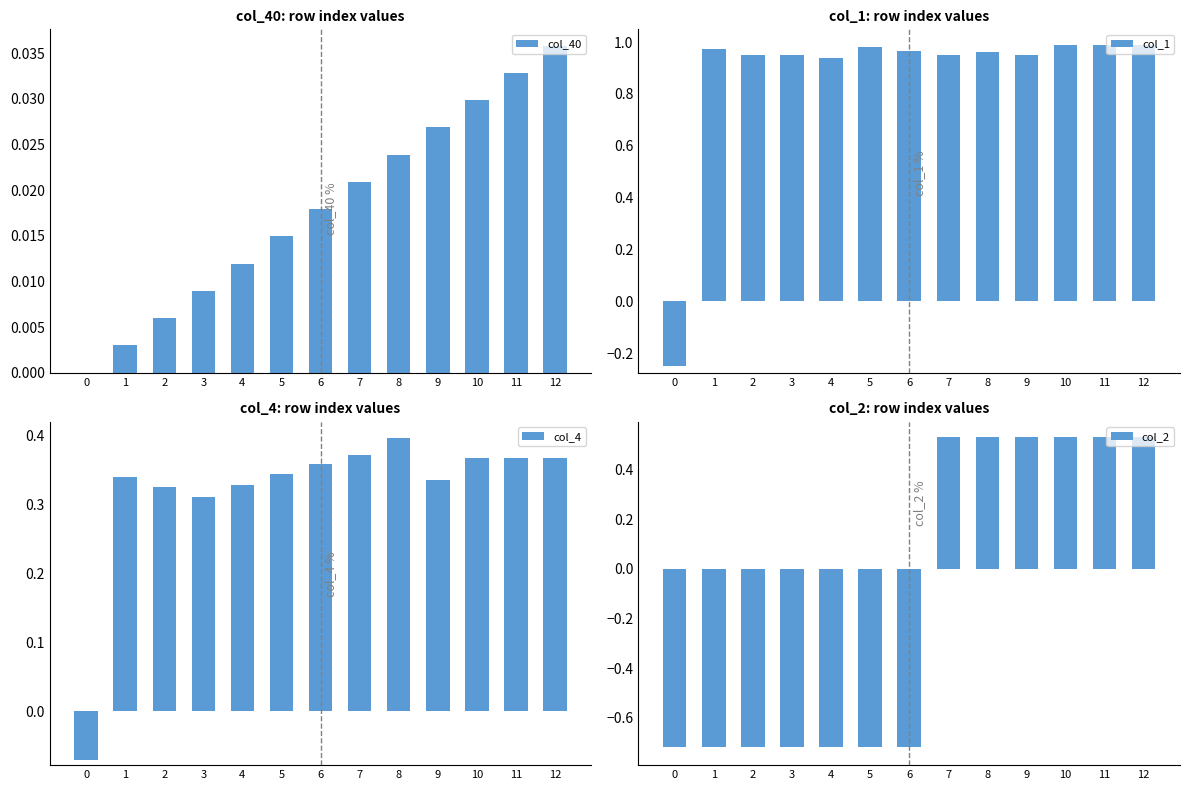

What is the average value of the col_1 series?

0.9